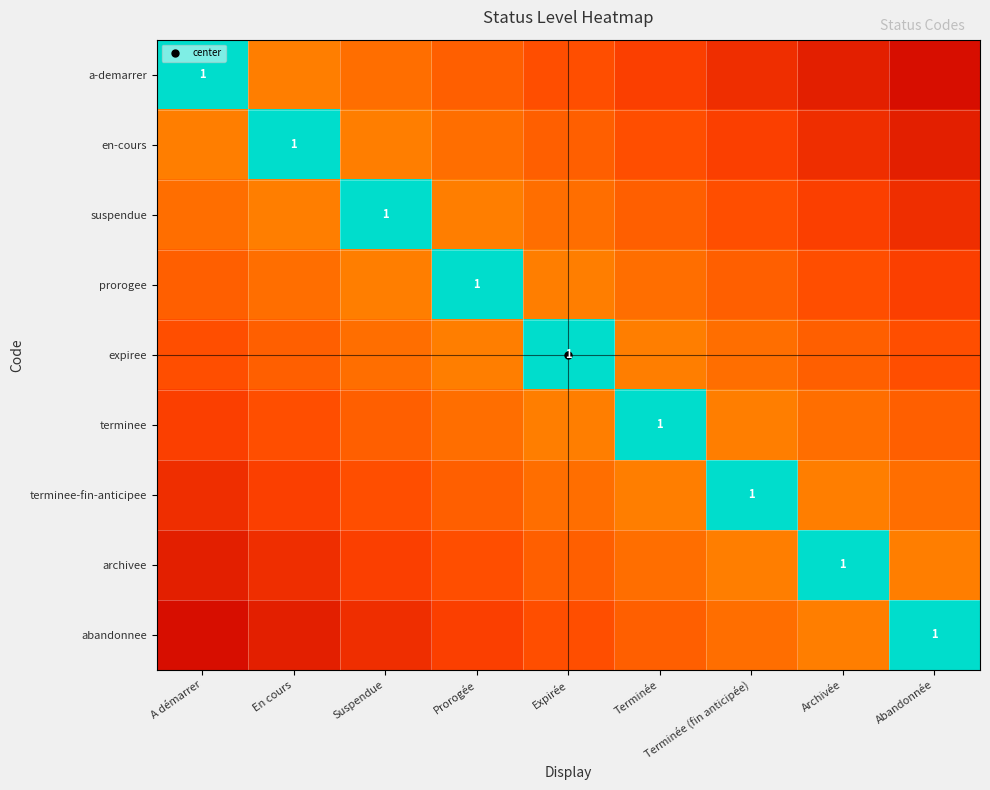

At which label is a-demarrer closest to 0?

Abandonnée